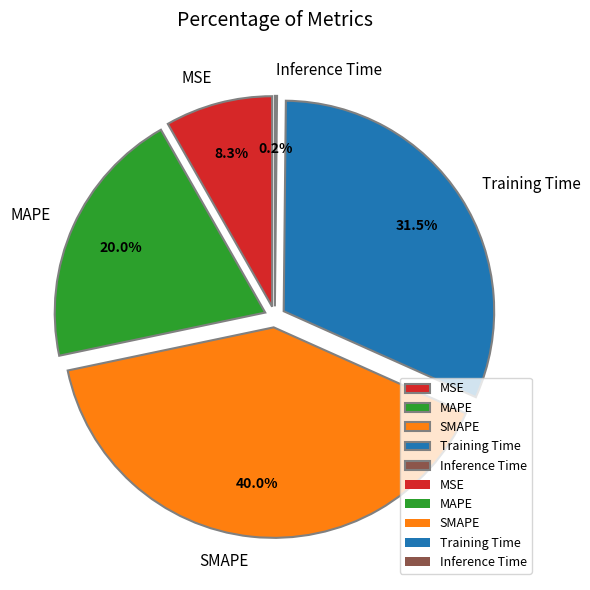

Approximately how many times larger is the value at MAPE compared to SMAPE?

0.5